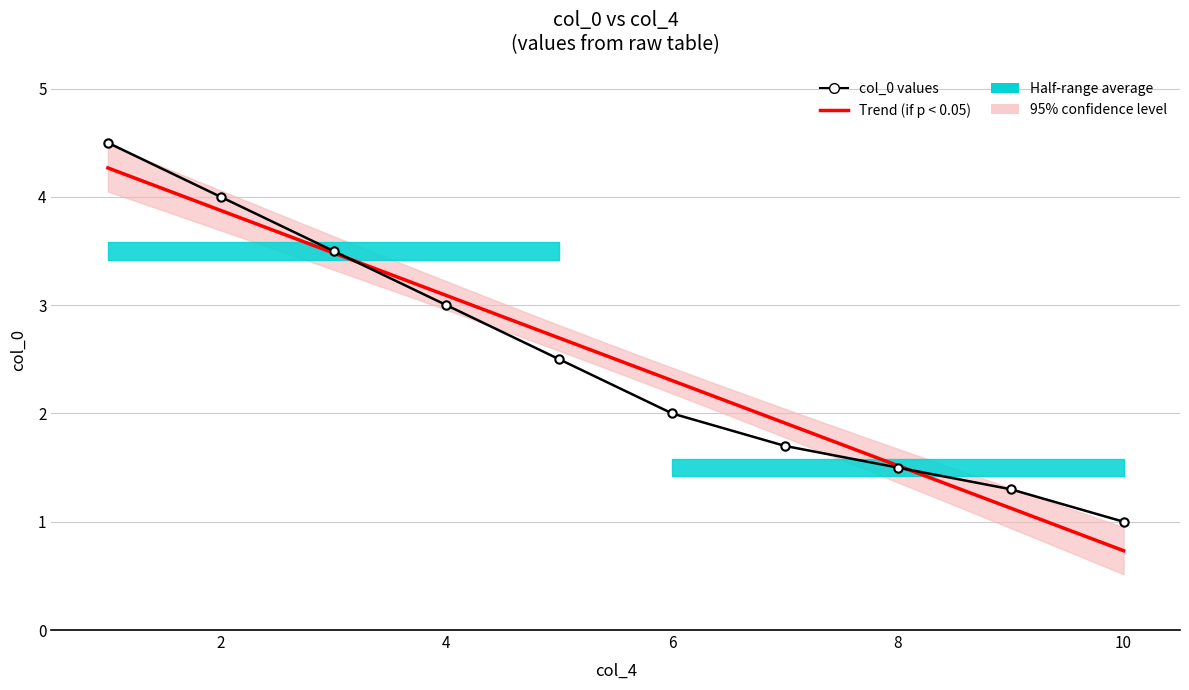

Is it true that the value at 6 is 3.4?

False